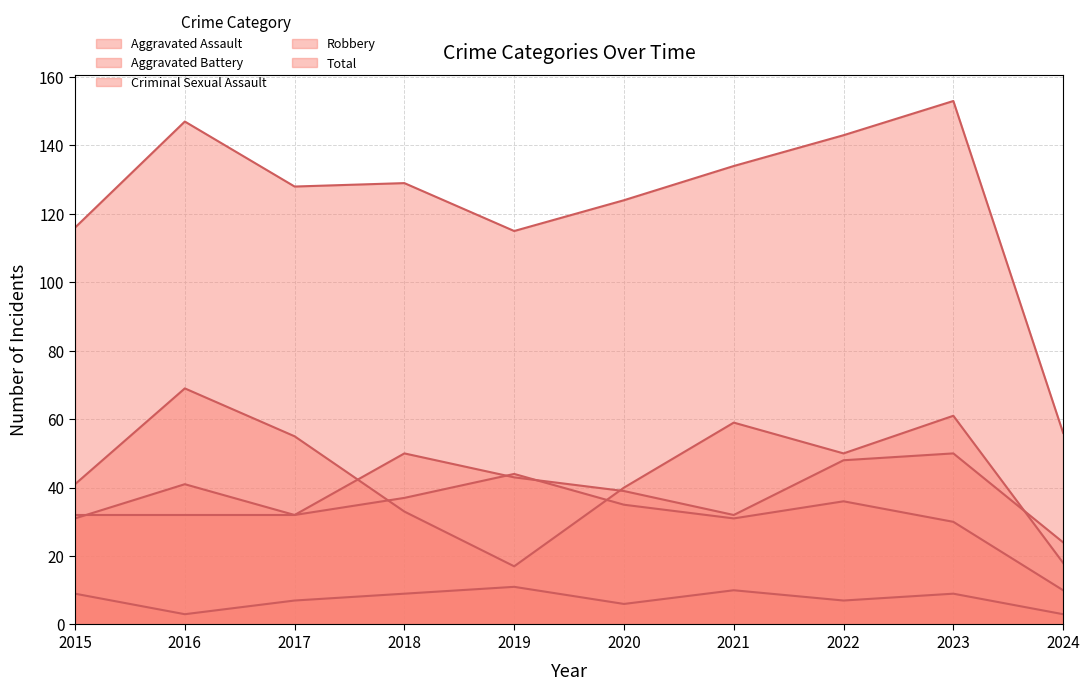

What are all the series names shown in the legend?

Aggravated Assault, Aggravated Battery, Criminal Sexual Assault, Robbery, Total